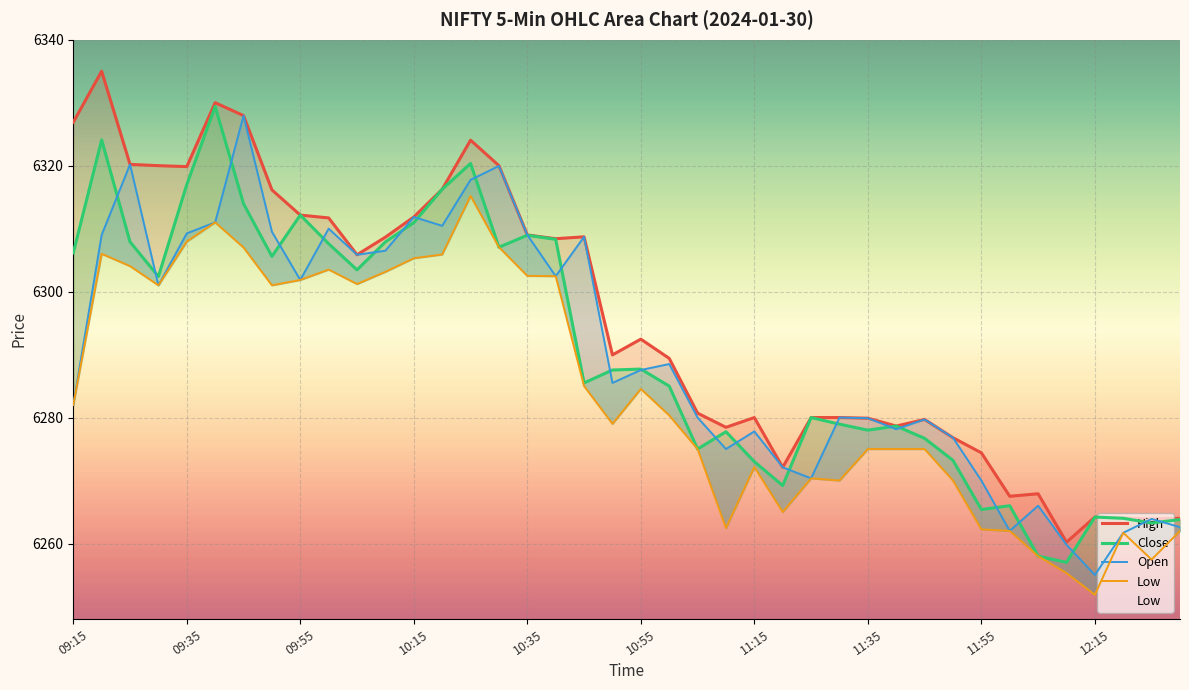

At how many categories does at least one series exceed 6259?

40